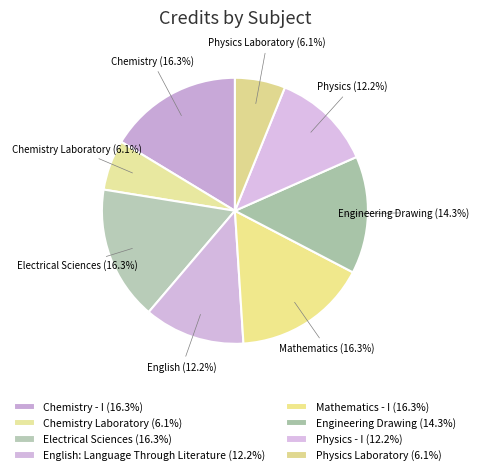

What is the change in value from English: Language Through Literature to Physics Laboratory?

-3